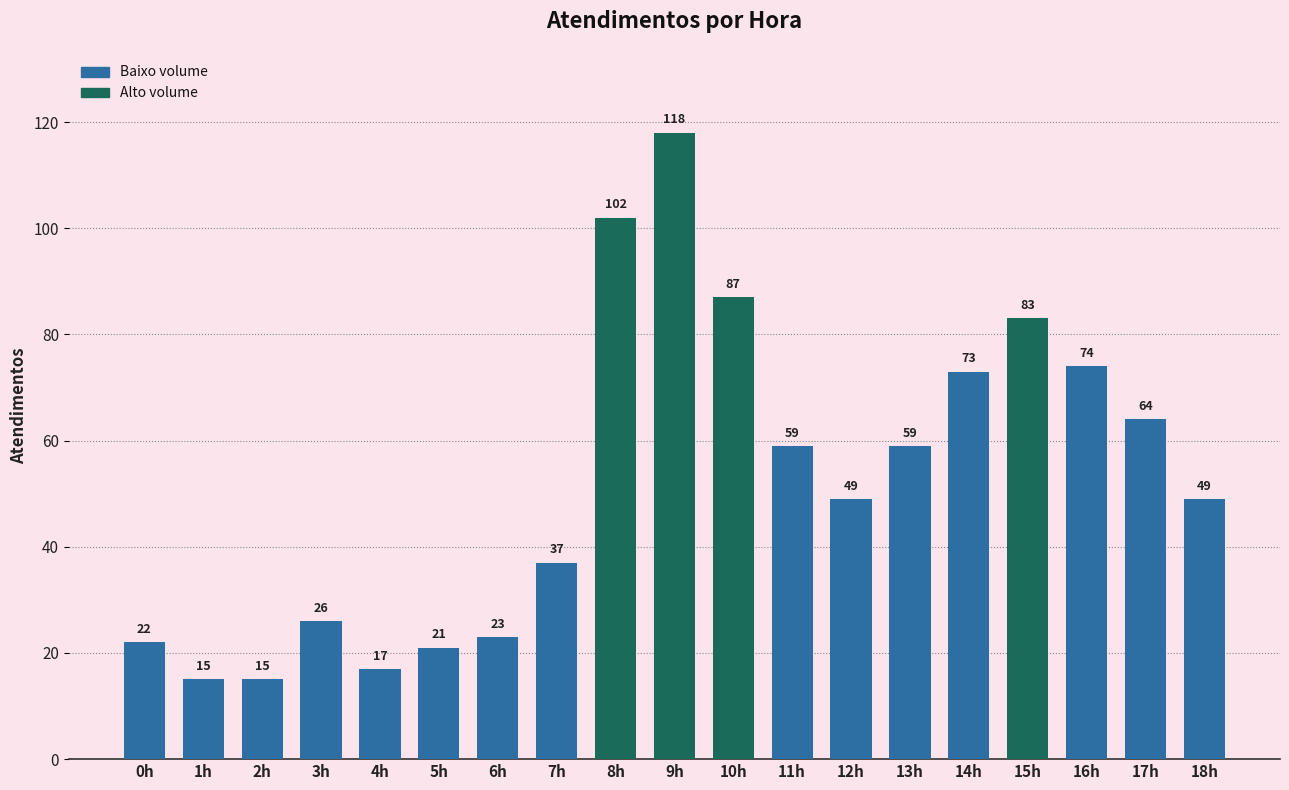

Reading left to right, extract all data points from this chart.

0h=22	1h=15	2h=15	3h=26	4h=17	5h=21	6h=23	7h=37	8h=102	9h=118	10h=87	11h=59	12h=49	13h=59	14h=73	15h=83	16h=74	17h=64	18h=49